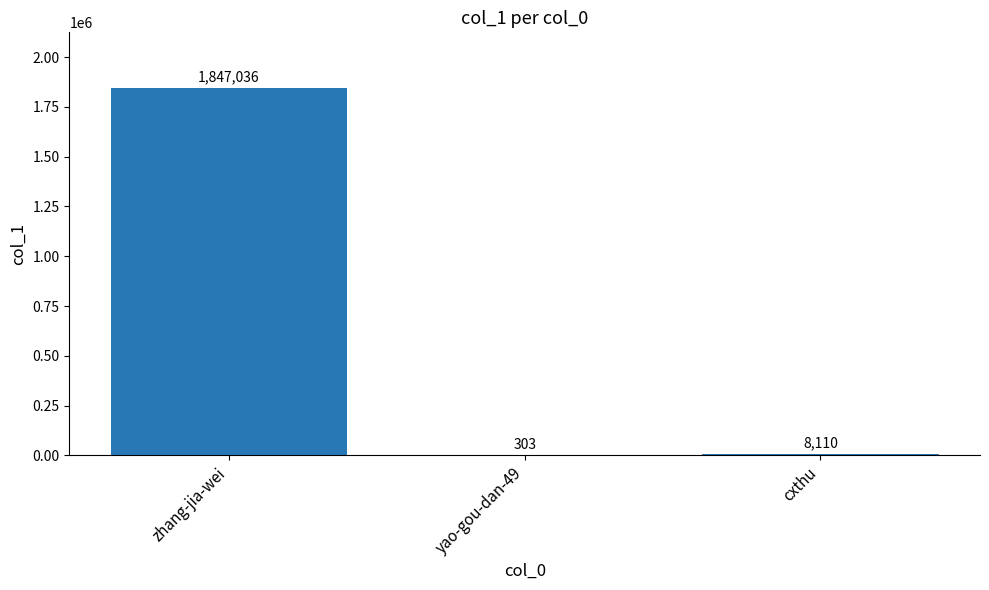

Approximately how many times larger is the value at zhang-jia-wei compared to cxthu?

227.7